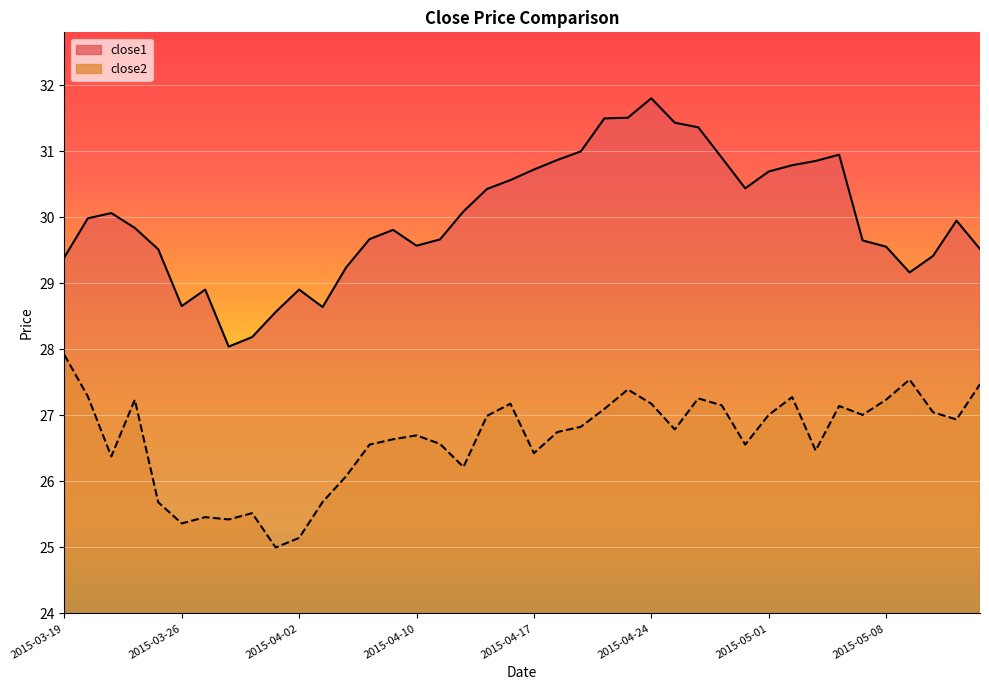

At 2015-04-08, list the series in order from smallest to largest.

close2, close1